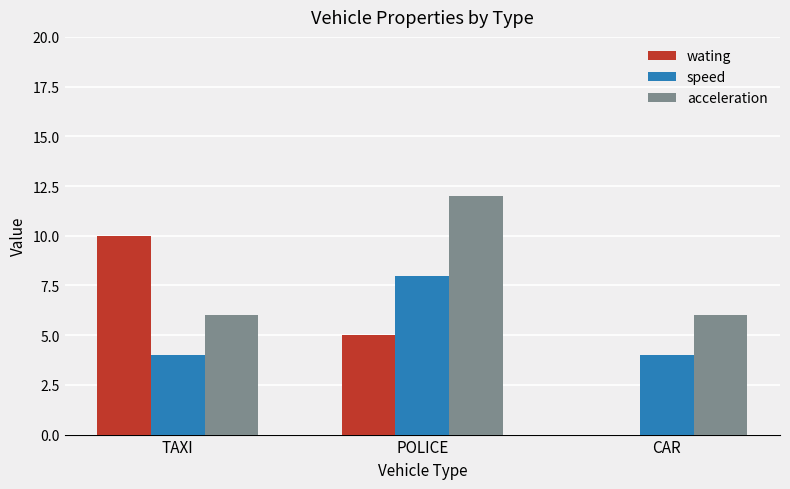

At which category is the sum across all series the highest?

POLICE